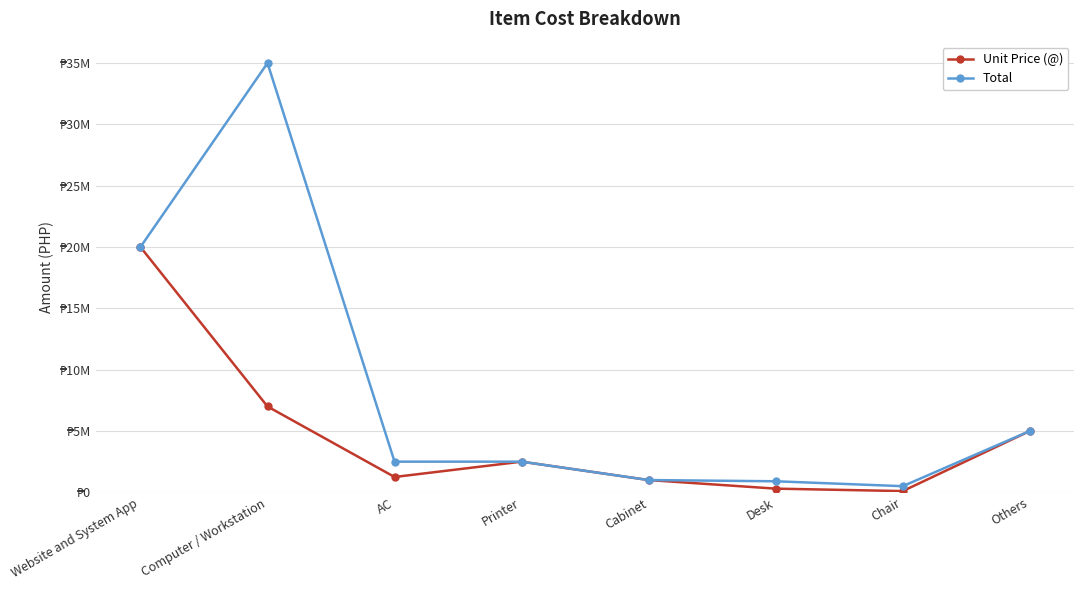

In Unit Price (@), how many points are lower than both neighbors (excluding endpoints)?

2